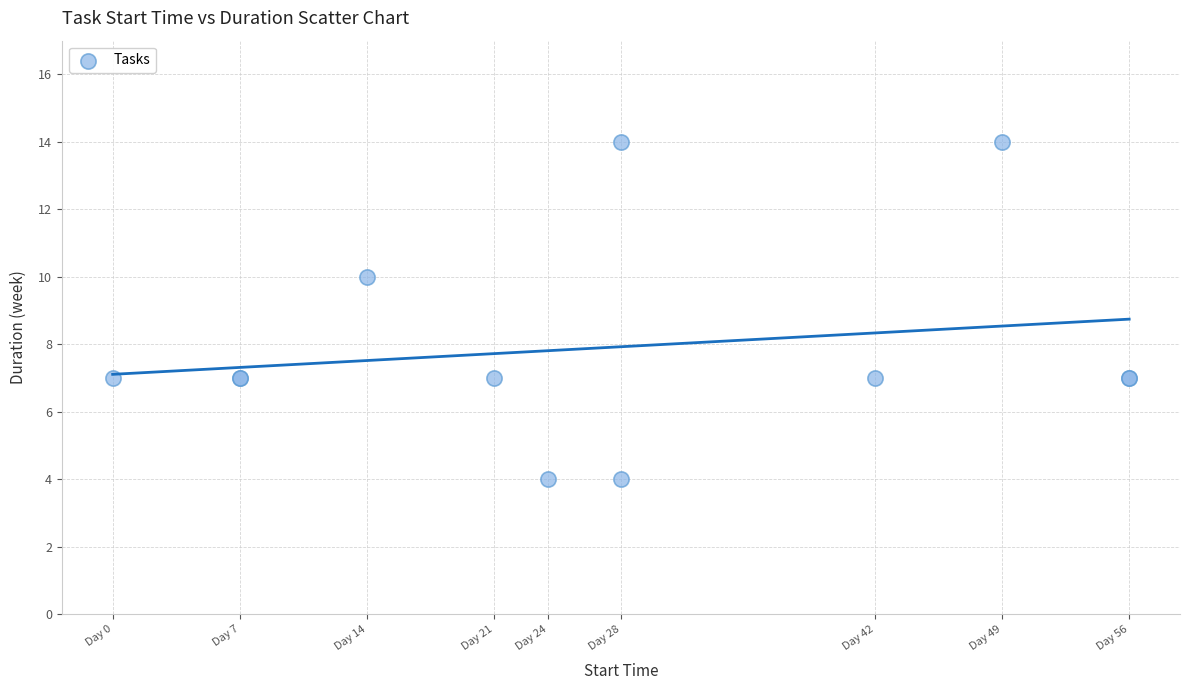

What Y value in the scatter plot is closest to 9?

10